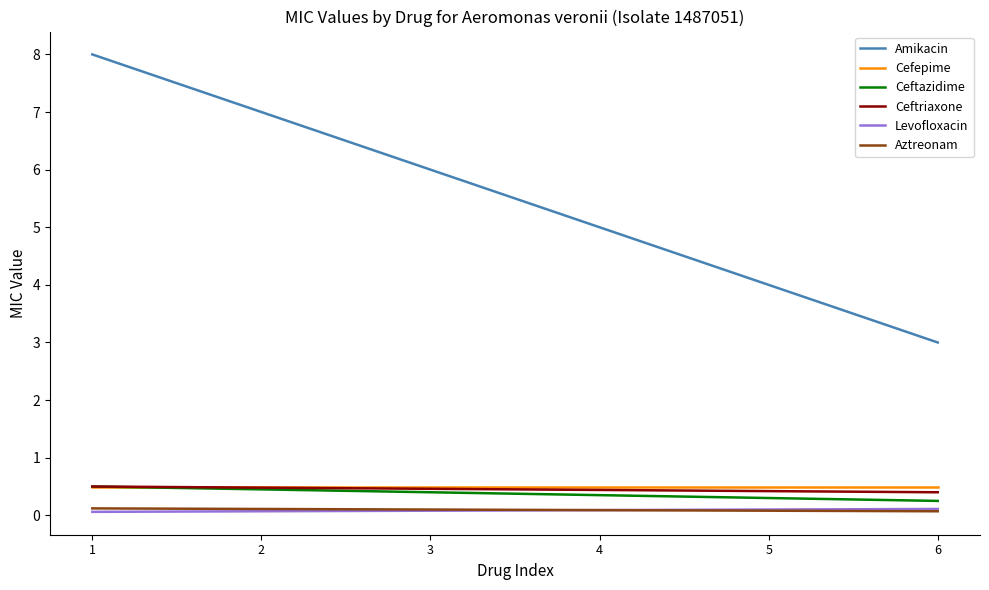

What is the highest value of the Ceftazidime series?

0.5